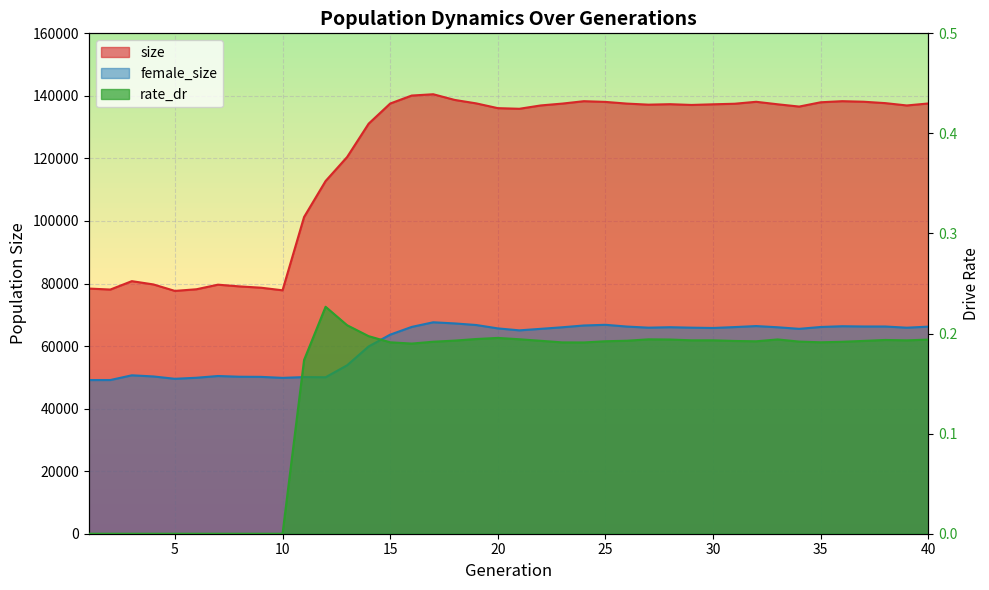

True or false: size and female_size intersect in this chart.

False